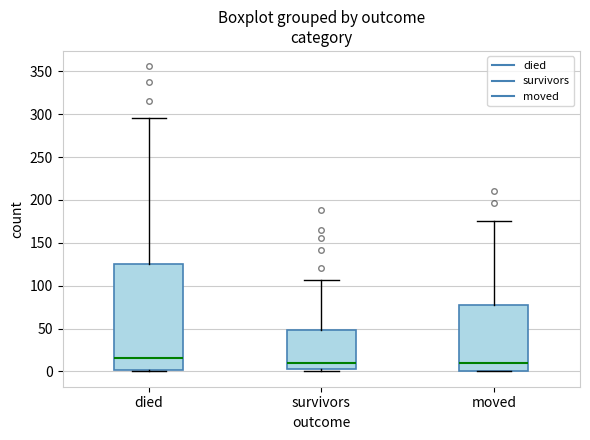

Reading left to right, read every box against the y-axis: the position of its median line, the range the box covers, and the ends of its whiskers. The values are not printed on the chart, so give them approximately, as read against the axis.

died: median 15, box 0 to 125, whiskers 0 to 295
survivors: median 10, box 5 to 50, whiskers 0 to 105
moved: median 10, box 0 to 80, whiskers 0 to 175